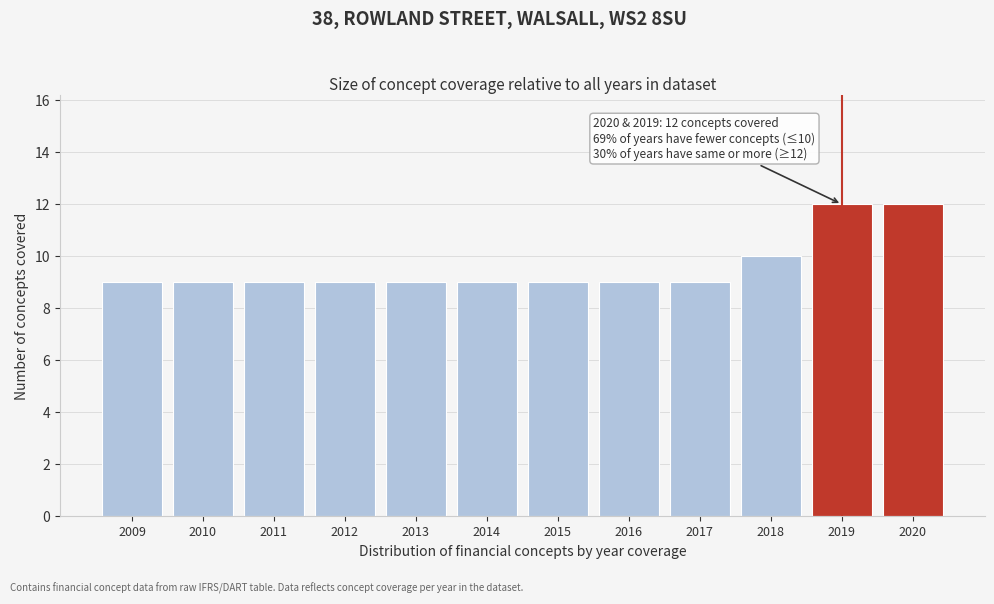

Reading left to right, extract all data points from this chart.

9	9	9	9	9	9	9	9	9	10	12	12